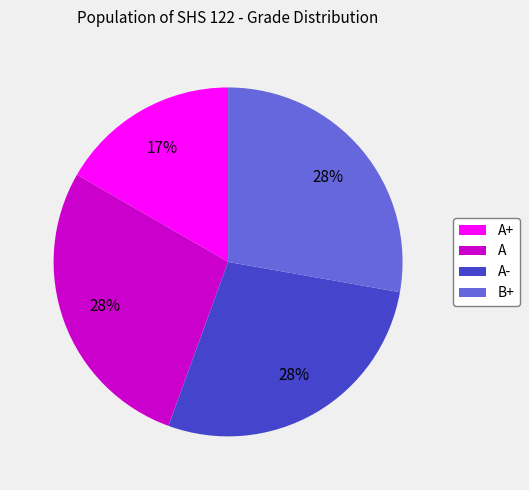

To the nearest percent, what is the difference between the B+ and A+ slice percentages?

11%